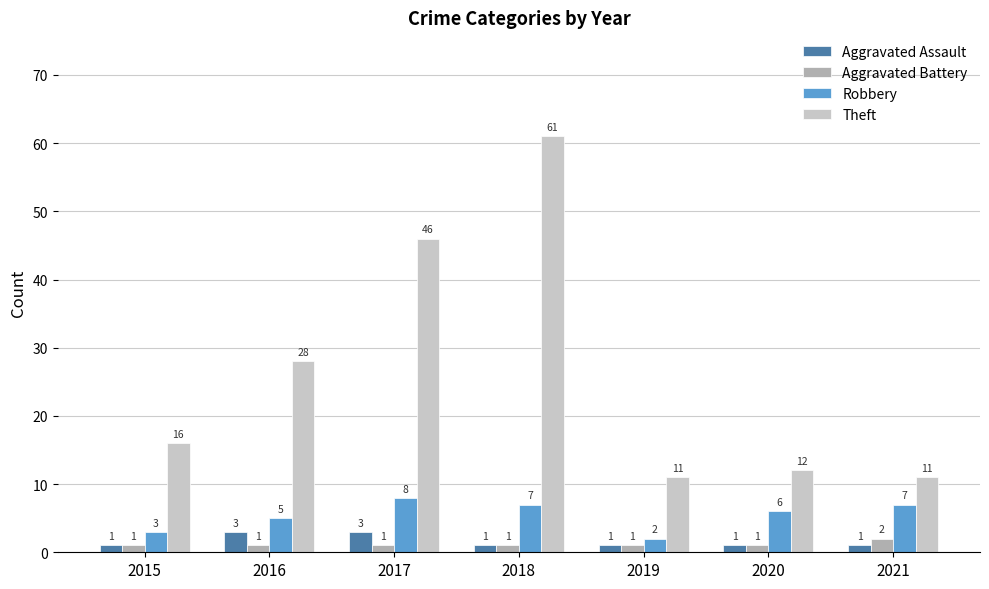

What is the difference between the Robbery values at 2015 and 2016?

2